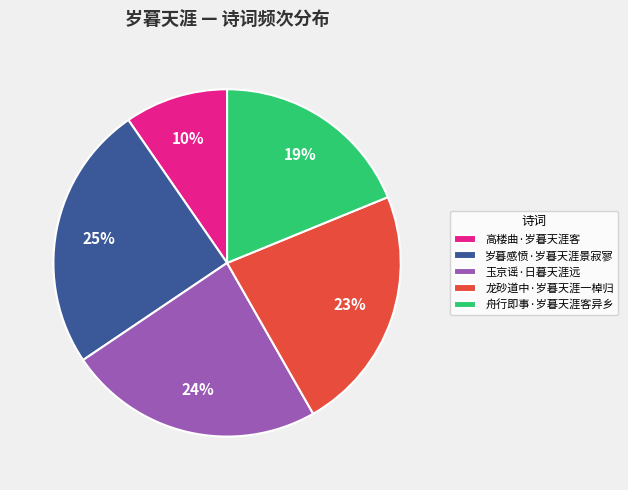

To the nearest percent, what is the combined percentage of 龙砂道中·岁暮天涯一棹归 and 舟行即事·岁暮天涯客异乡?

42%